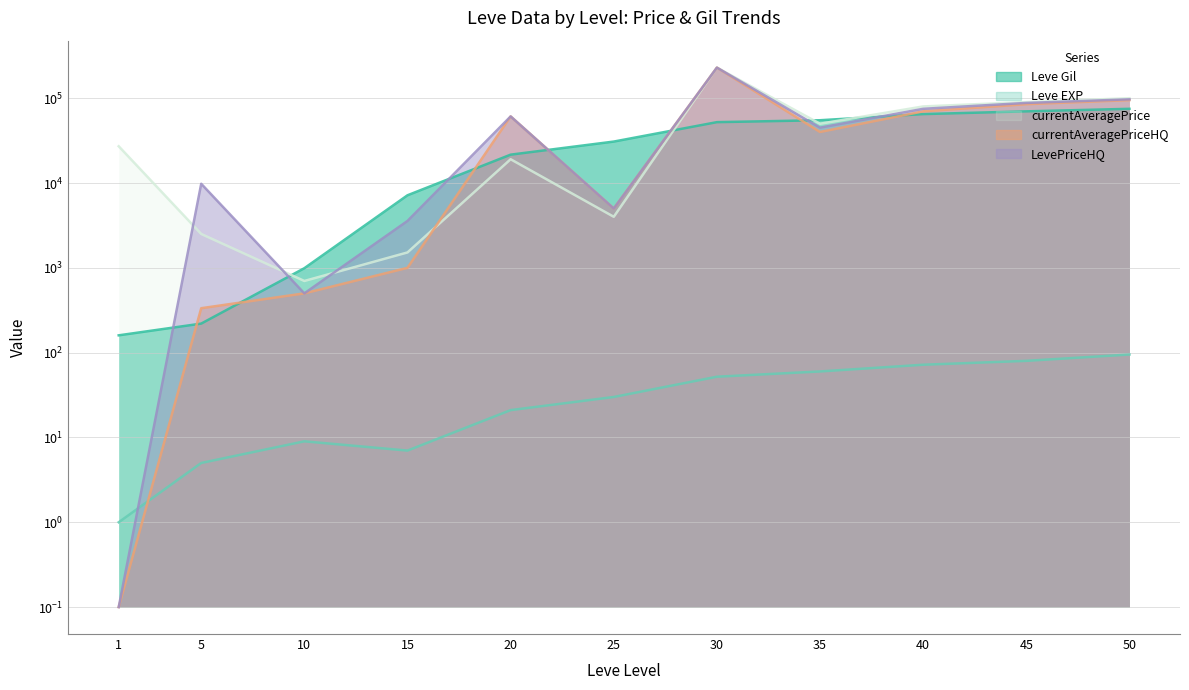

Which series has the largest total across all categories?

LevePriceHQ